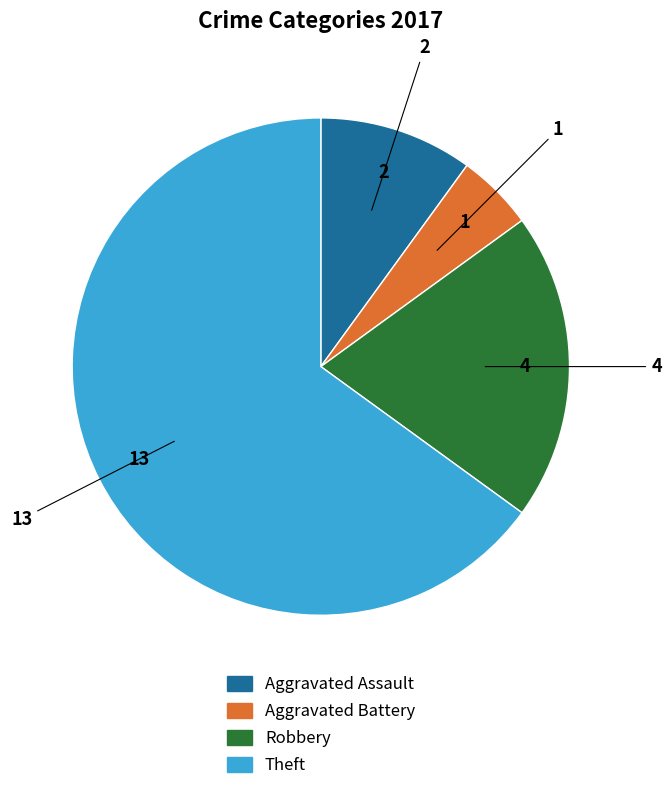

Is there any slice that represents more than half of the pie?

Yes